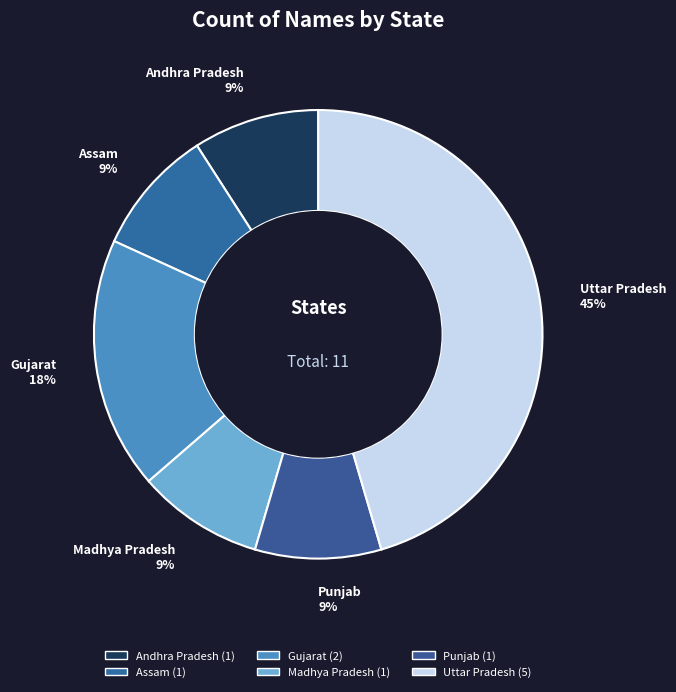

The Punjab slice represents 9% of the pie. True or false?

True